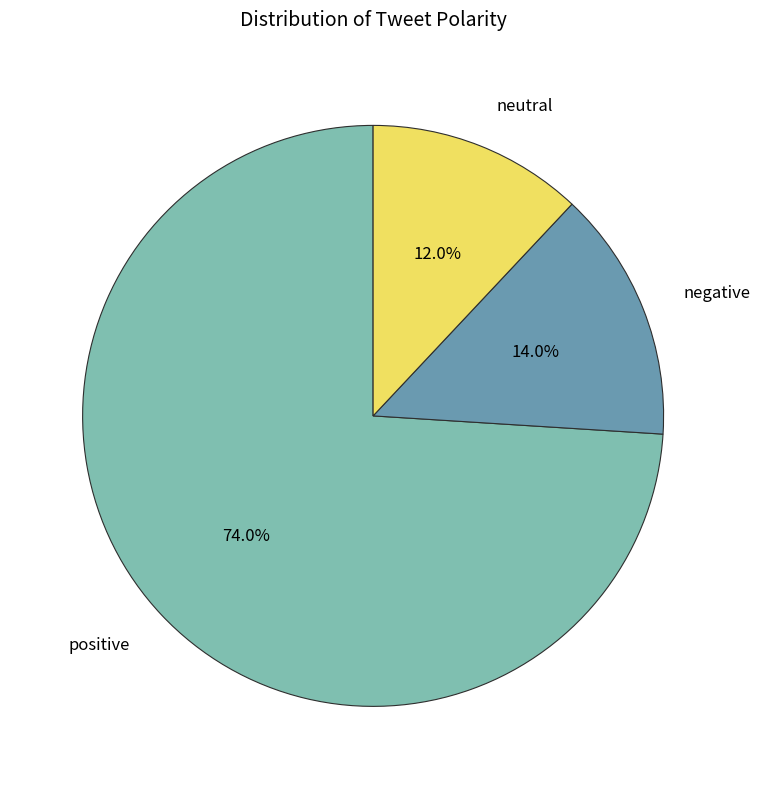

True or false: positive accounts for 60% of the total.

False